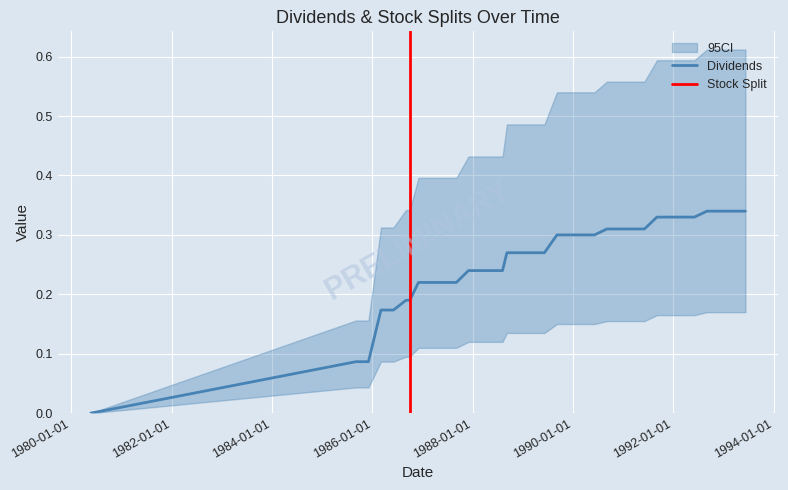

Which label corresponds to the smallest value in the chart?

1980-05-21